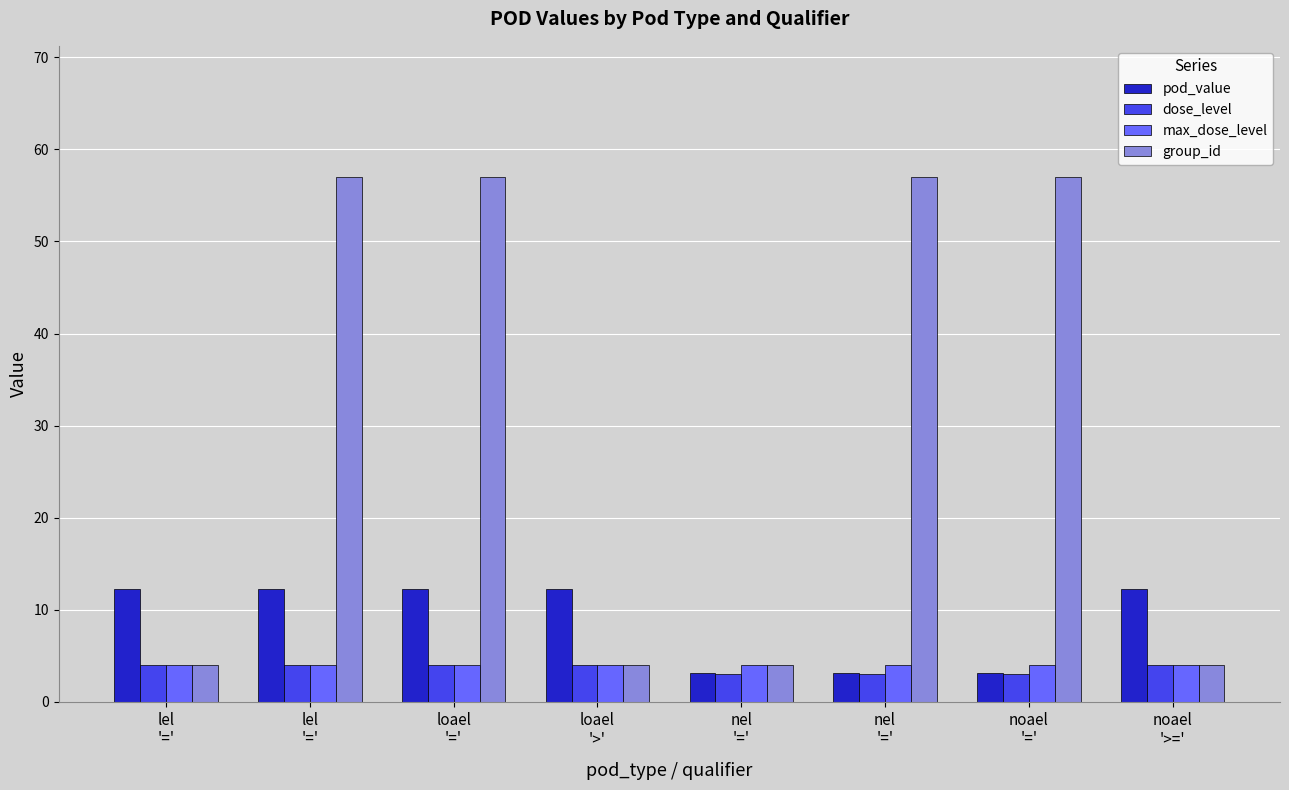

Is it true that dose_level equals 1.0 at lel
'='?

False